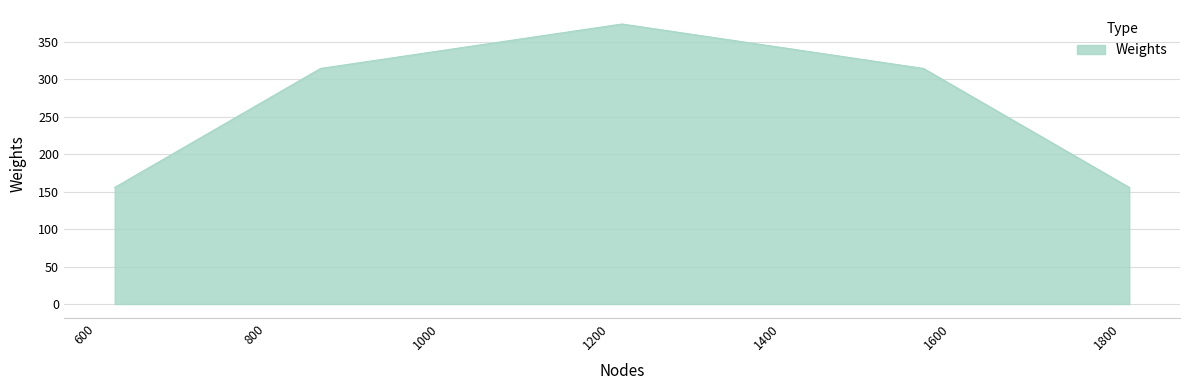

Reading left to right, what are all the values shown in this chart?

155.7	314.5	373.8	314.5	155.7